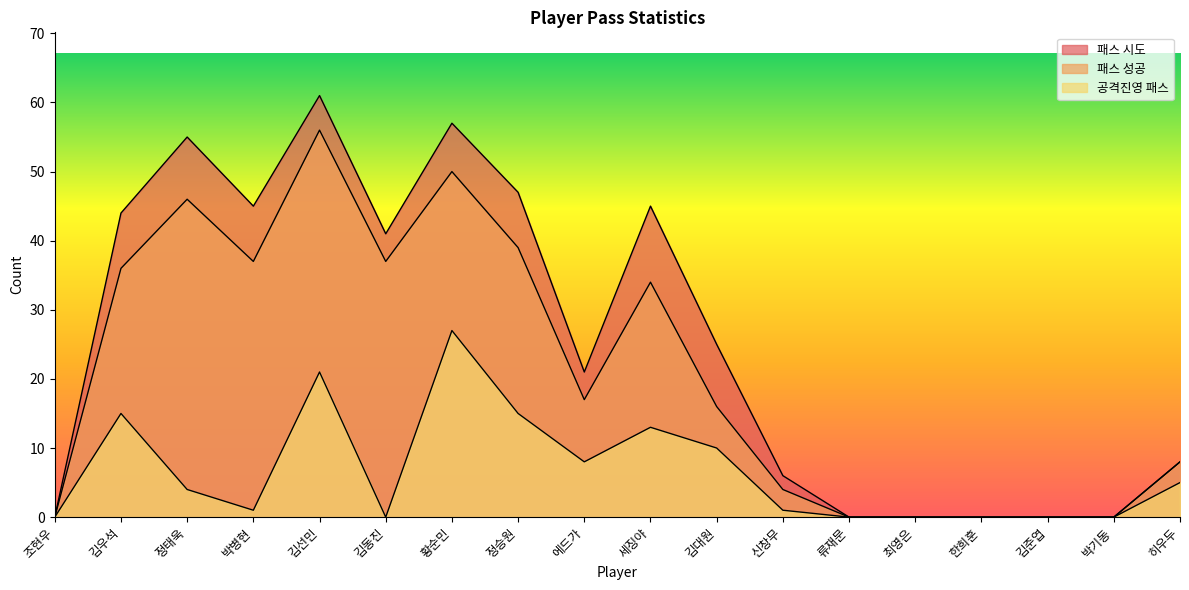

At 박병현, list the series in order from smallest to largest.

공격진영 패스, 패스 성공, 패스 시도